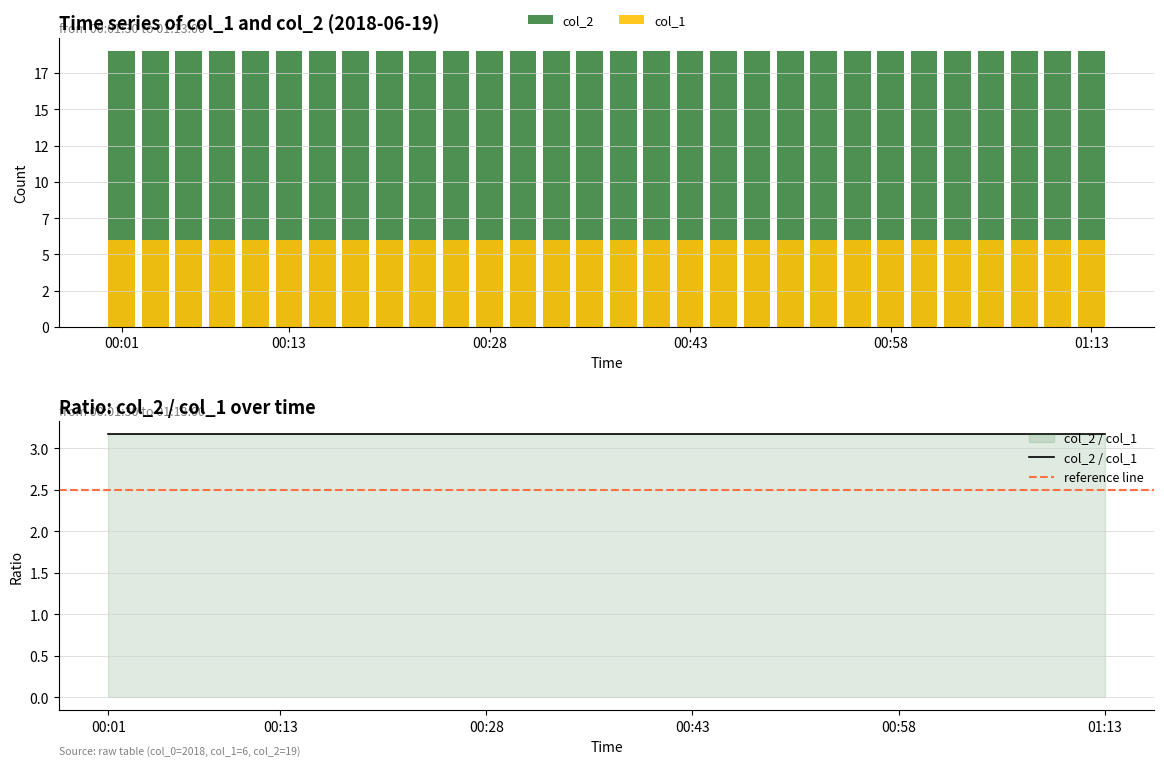

Which category has the lowest value across all series?

00:01